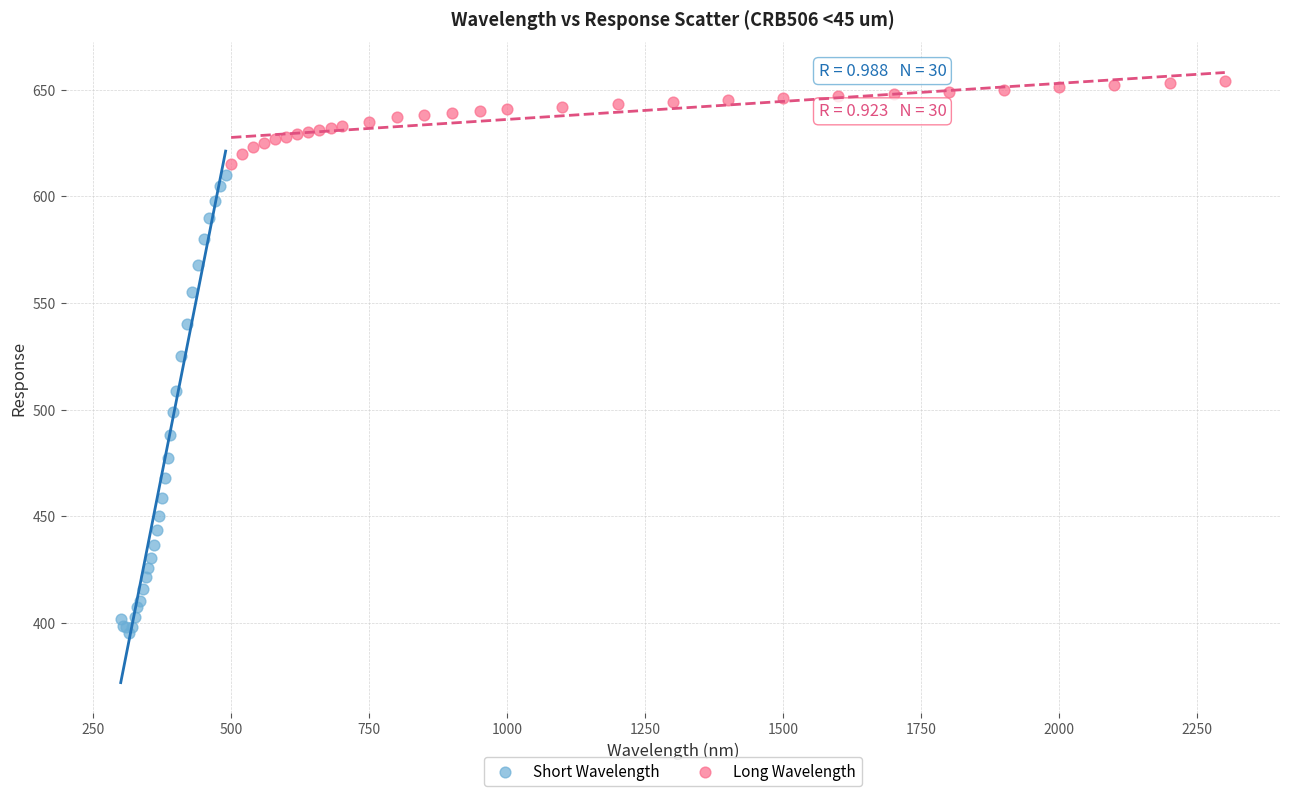

Which series has the widest spread of Y values?

Short Wavelength